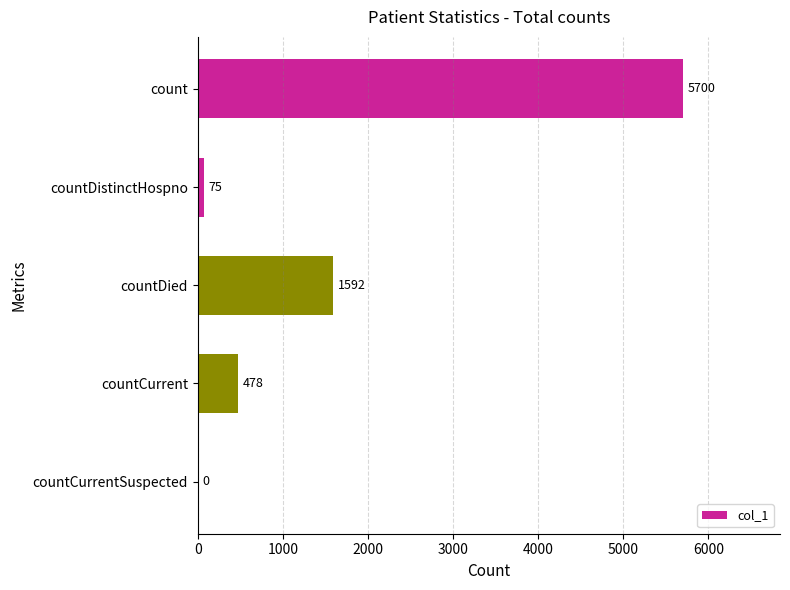

At which category does the chart reach its peak across all series?

count